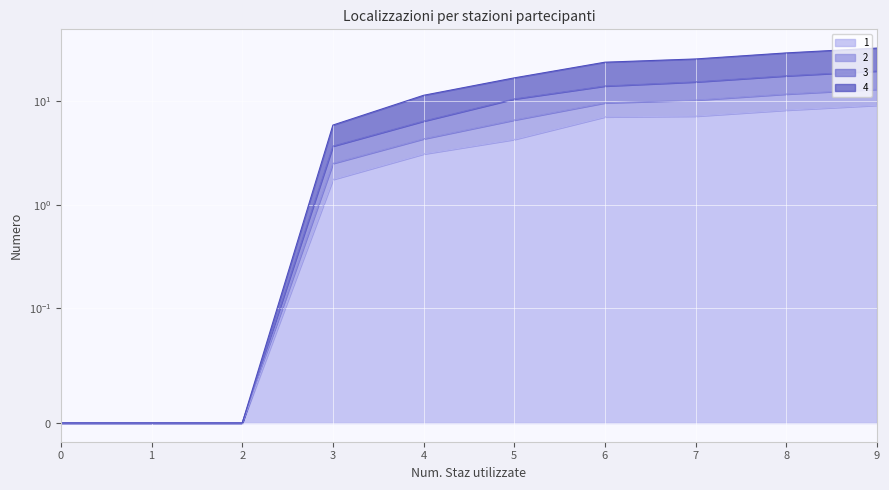

True or false: 2 and 3 cross at least once.

False